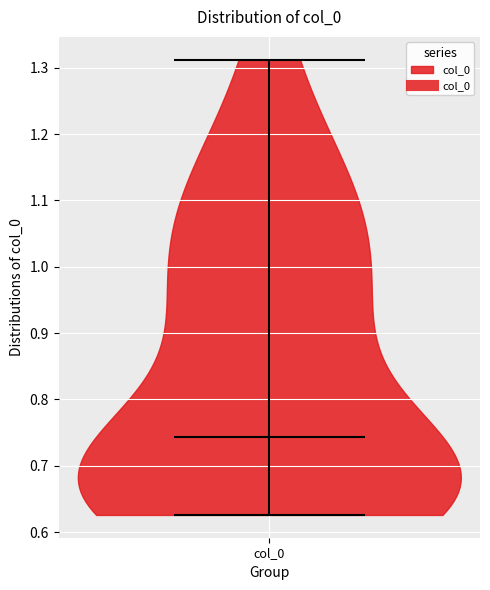

Read this violin plot against the y-axis: where its median line is, and the lowest and highest points the violin reaches. The values are not printed on the chart, so give them approximately, as read against the axis.

median line 0.74, lowest point 0.63, highest point 1.31